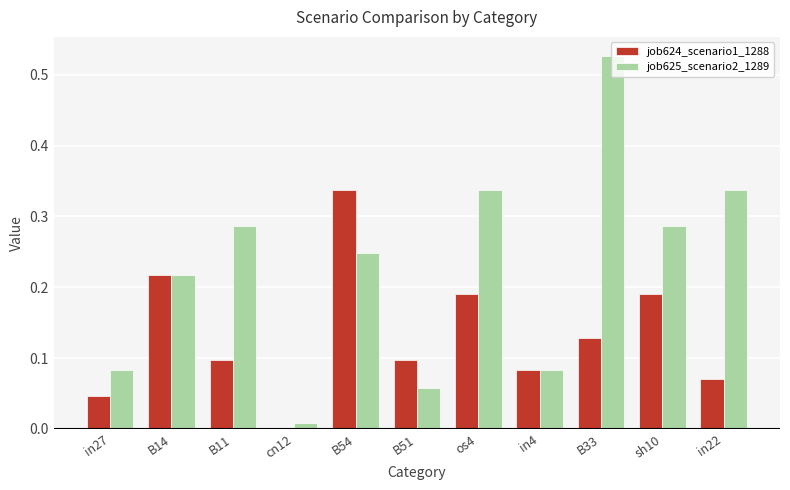

What is the sum of the job625_scenario2_1289 values at B33 and in27?

0.6